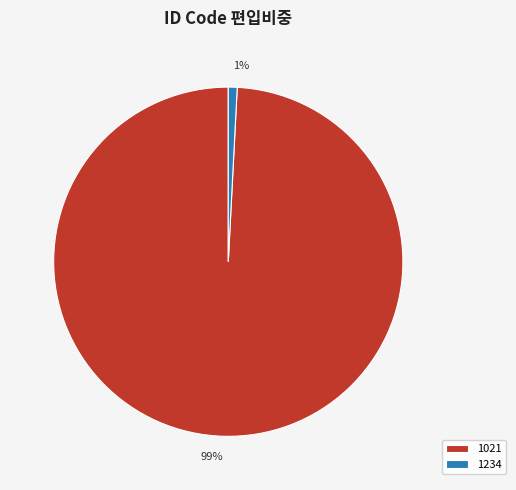

Which has a higher value, 1% or 99%?

99%